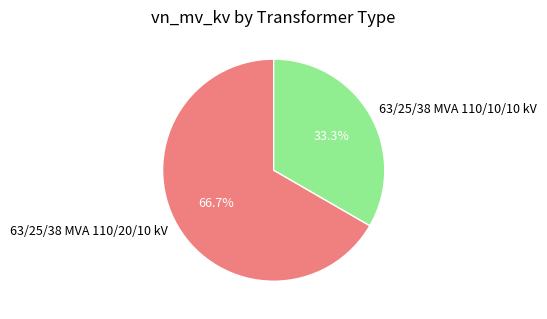

Which category has the smallest portion of the pie?

63/25/38 MVA 110/10/10 kV